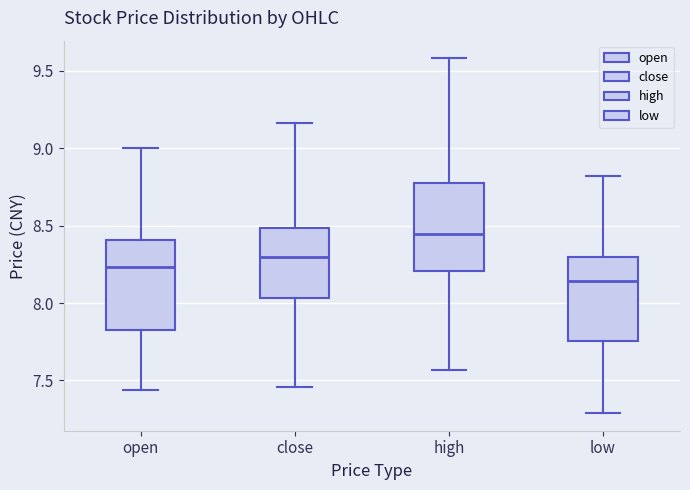

Where does the upper whisker of the box for close end on the y-axis? The values are not printed on the chart, so give them approximately, as read against the axis.

9.15